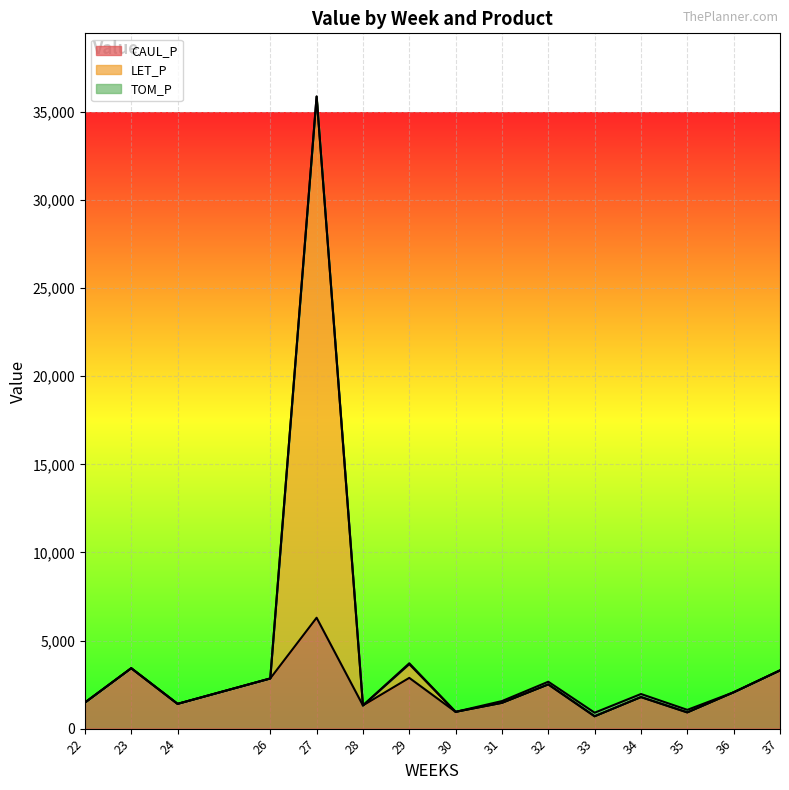

How many data points in CAUL_P are above 1790?

8